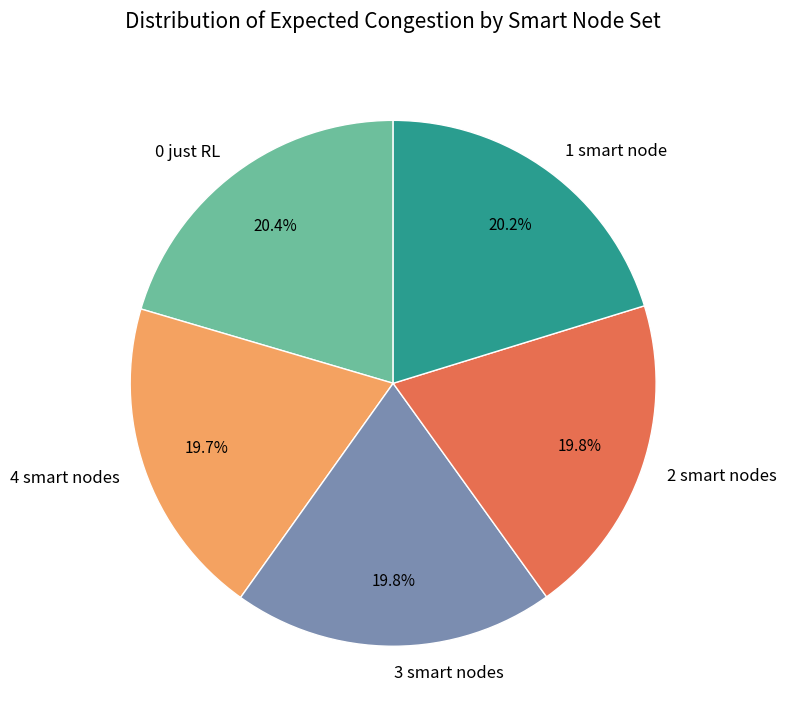

Does 2 smart nodes account for over 50% of the chart?

No